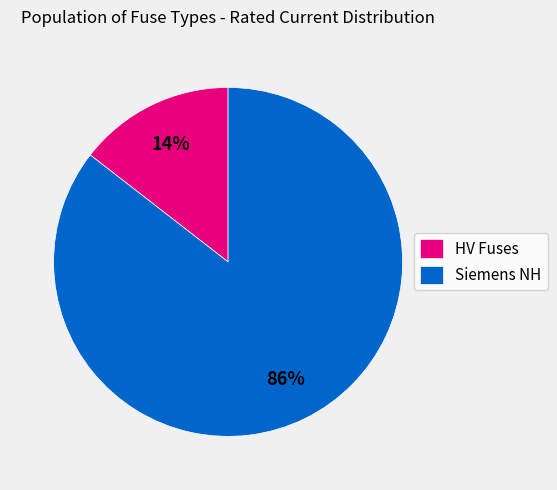

Which has a higher value, Siemens NH or HV Fuses?

Siemens NH